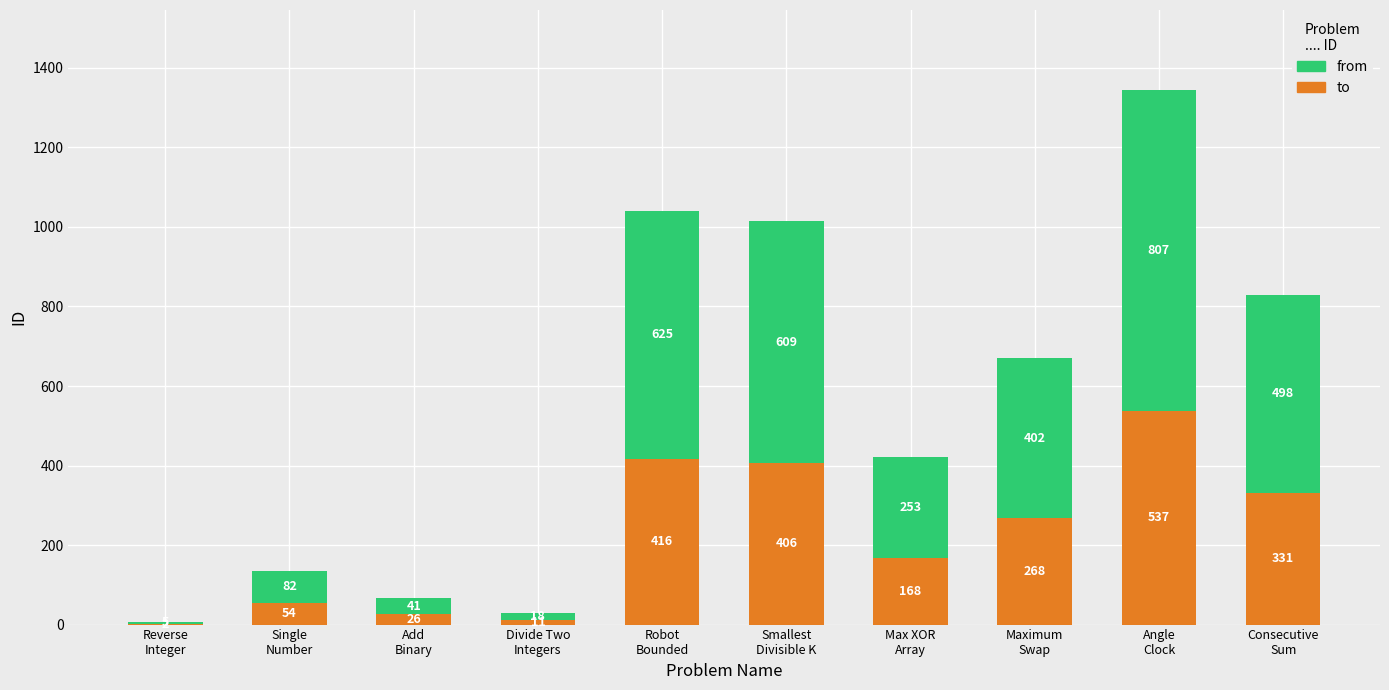

Which series has the largest total across all categories?

from